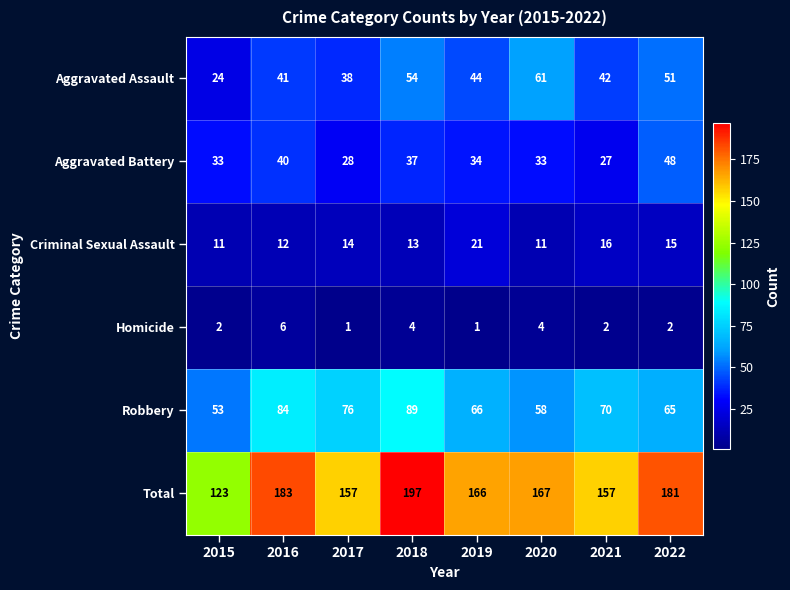

Which series has the largest total across all categories?

Total